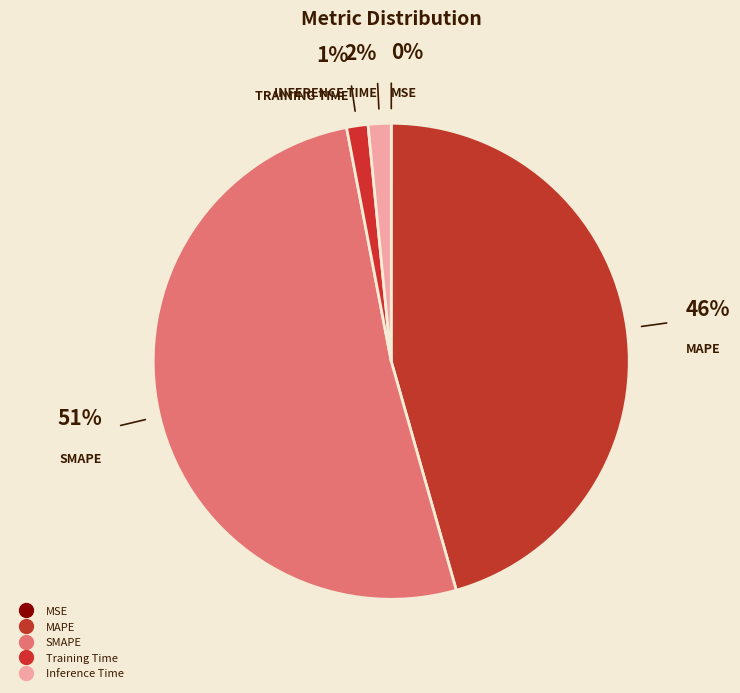

To the nearest percent, what is the difference between the SMAPE and MSE slice percentages?

51%